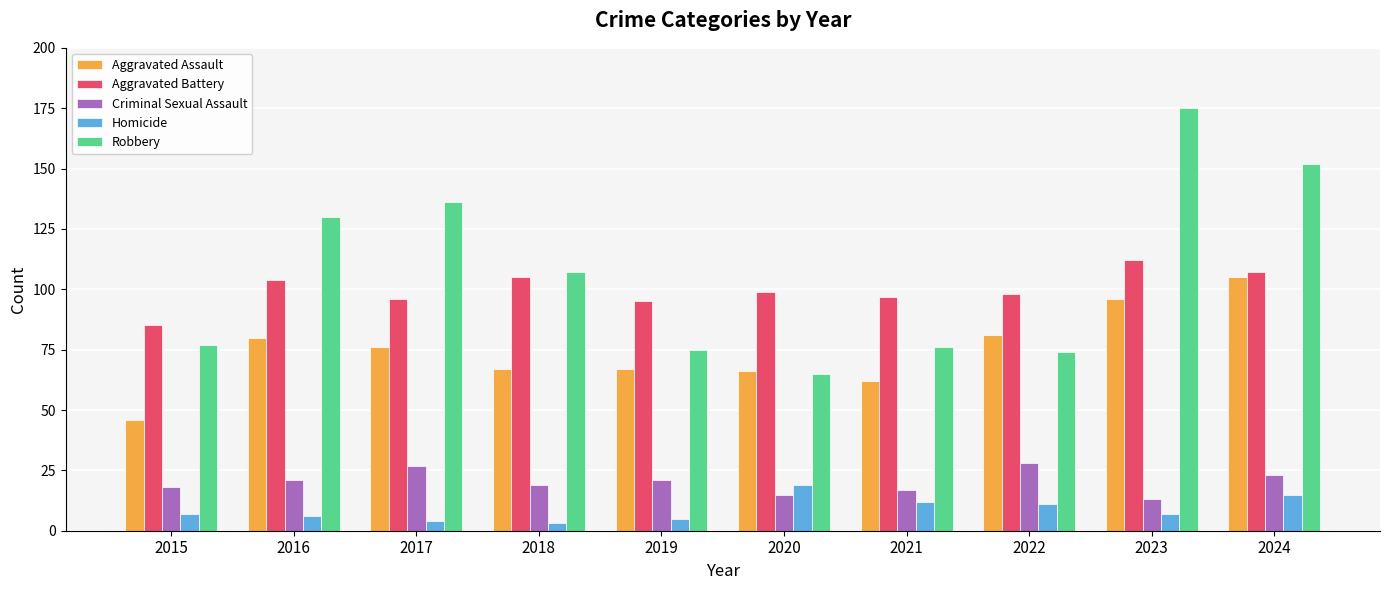

The value of Aggravated Battery at 2019 is 95. True or false?

True